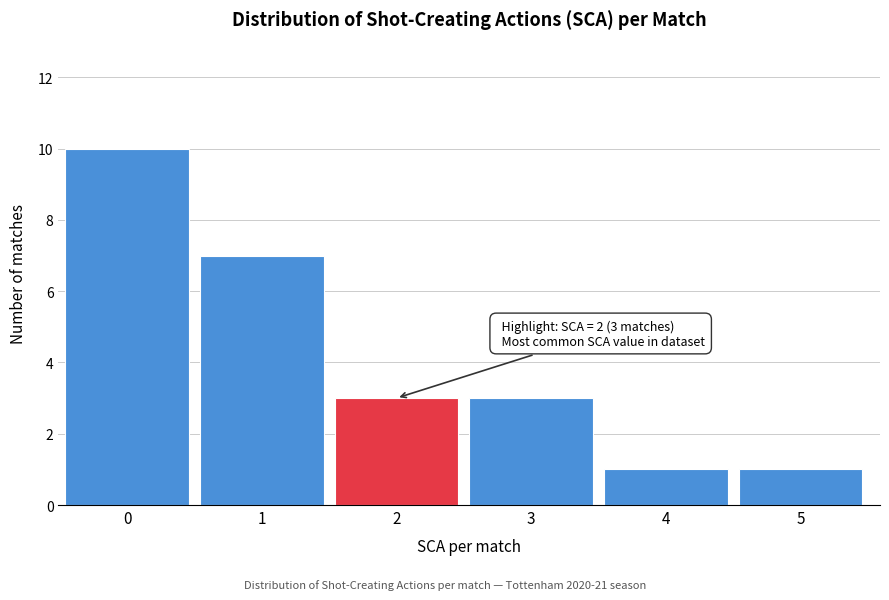

Reading left to right, transcribe all the data shown in this chart.

10	7	3	3	1	1